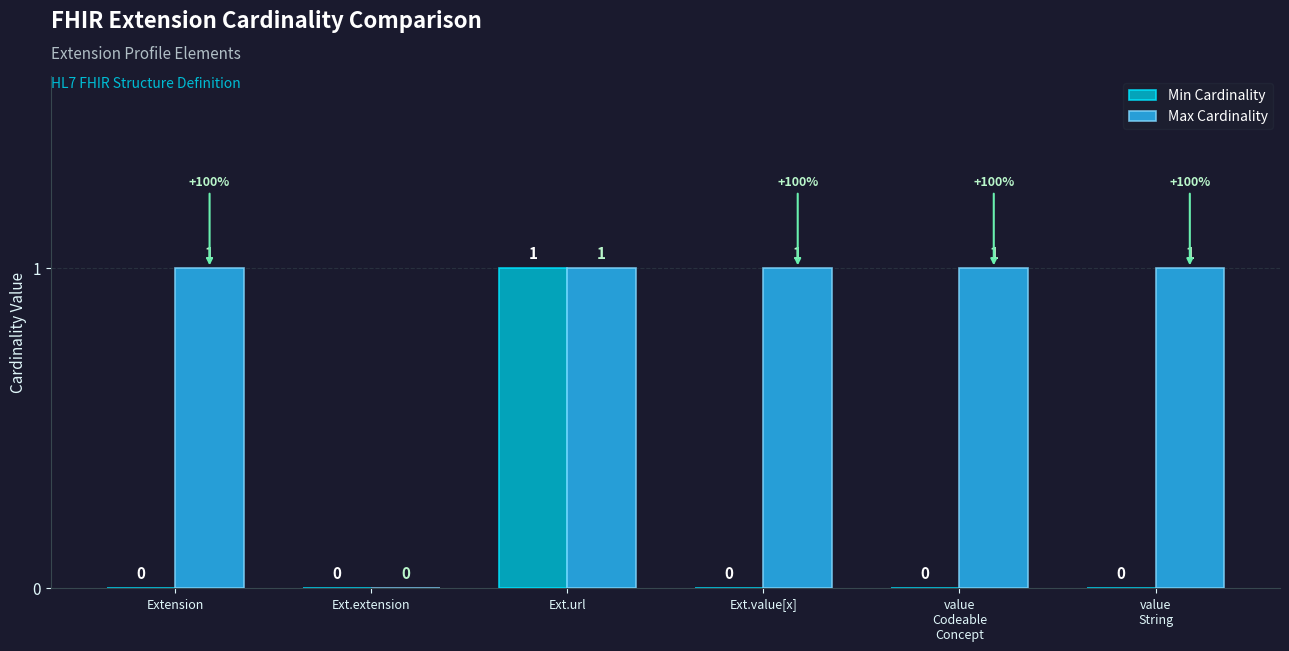

True or false: Max Cardinality has a value of 1 at Extension.

True